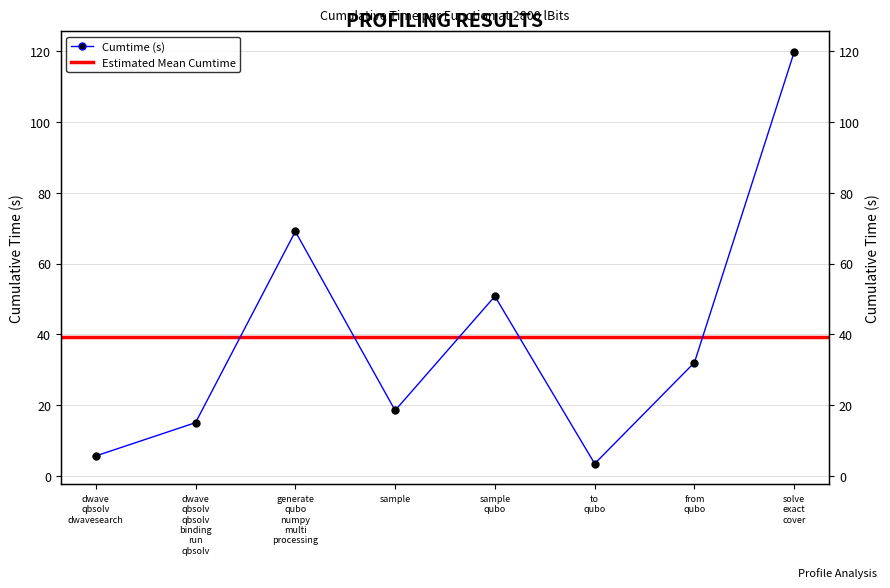

Approximately how many times larger is the value at sample compared to dwave qbsolv qbsolv binding run qbsolv?

1.2